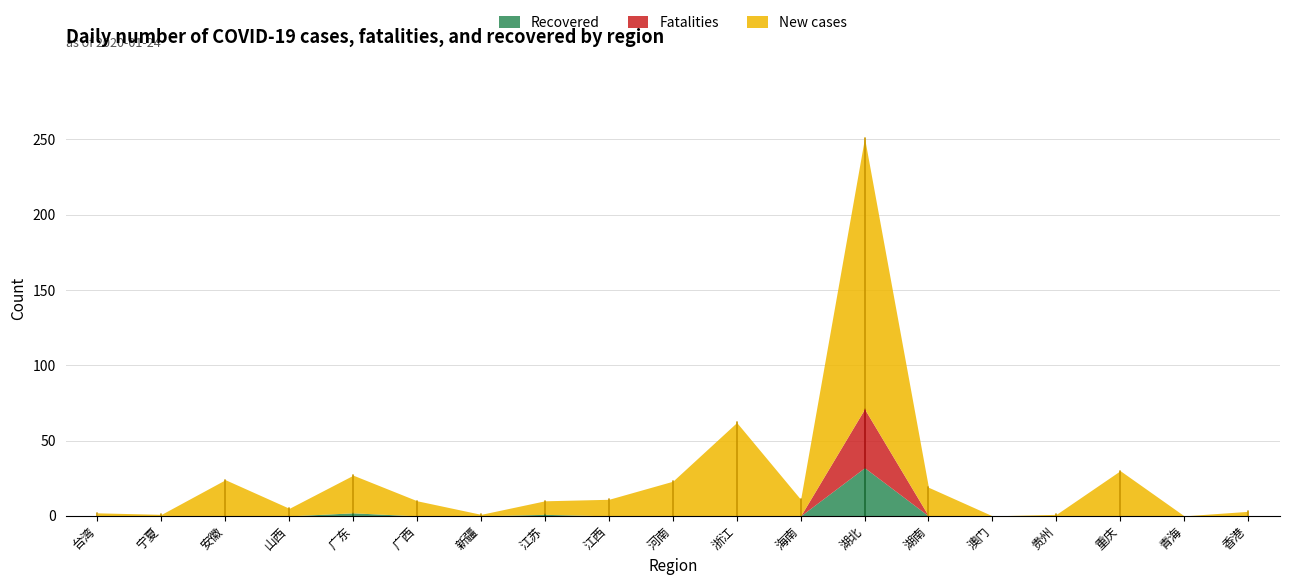

At which category does Recovered reach its first local peak?

广东